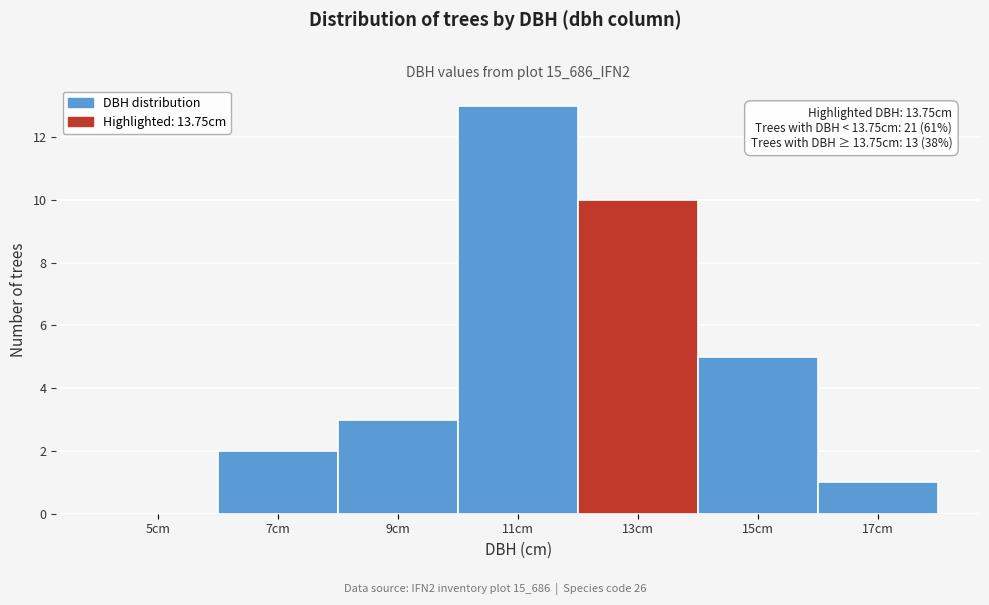

Reading right to left, list all the values displayed in this chart.

17cm=1	15cm=5	13cm=10	11cm=13	9cm=3	7cm=2	5cm=0